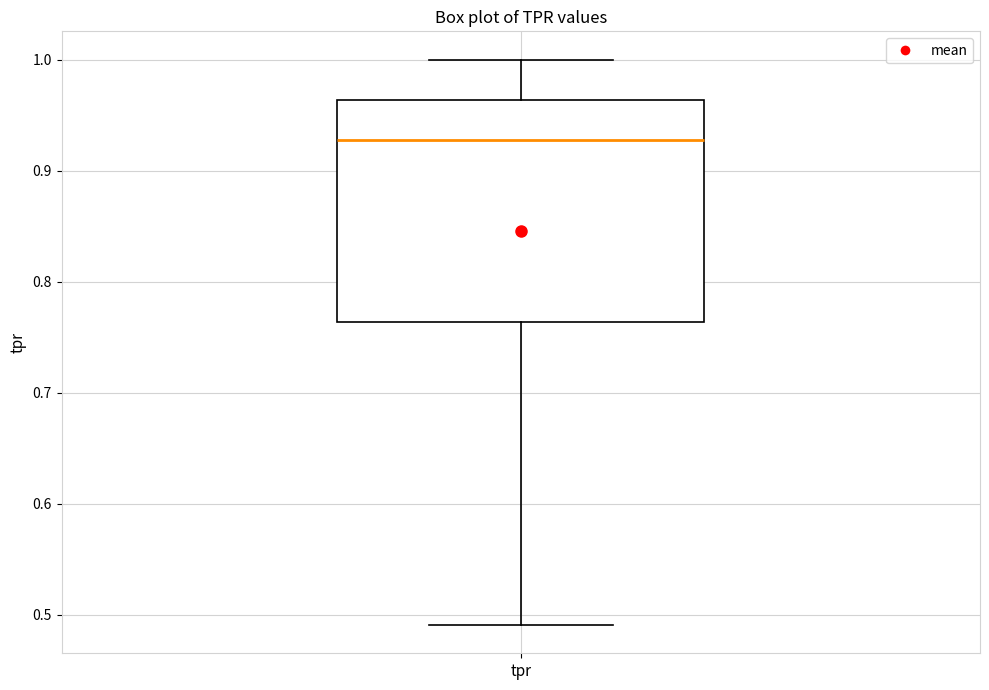

Read this box plot against the y-axis: the position of the median line, the range covered by the box, and the ends of both whiskers. The values are not printed on the chart, so give them approximately, as read against the axis.

median 0.93, box 0.76 to 0.96, whiskers 0.49 to 1.00